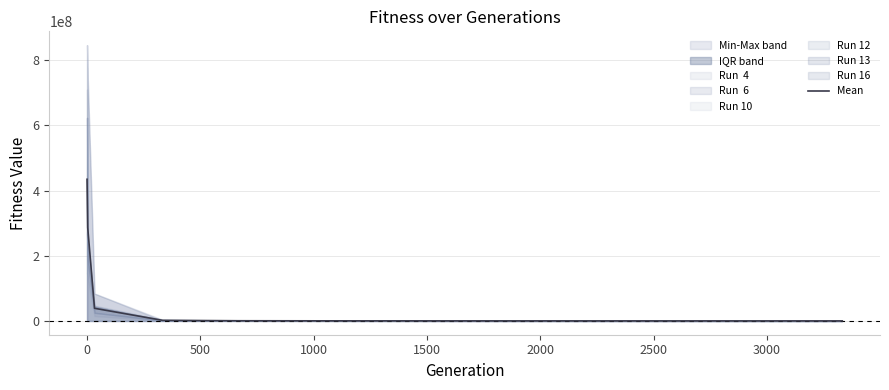

The Mean series shows 608331700.1 at 0. True or false?

False